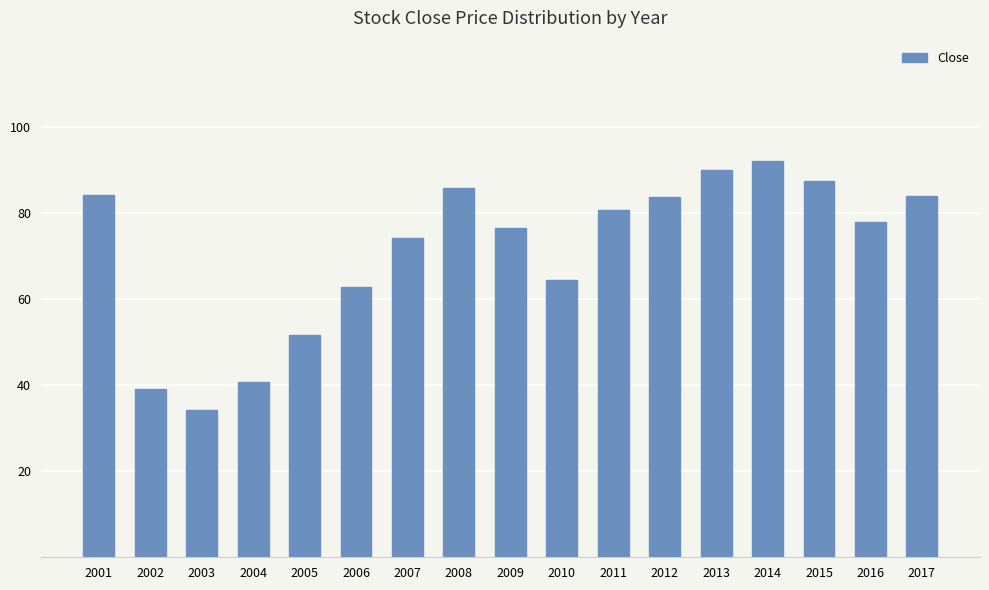

The value at 2012 is 117.0. True or false?

False